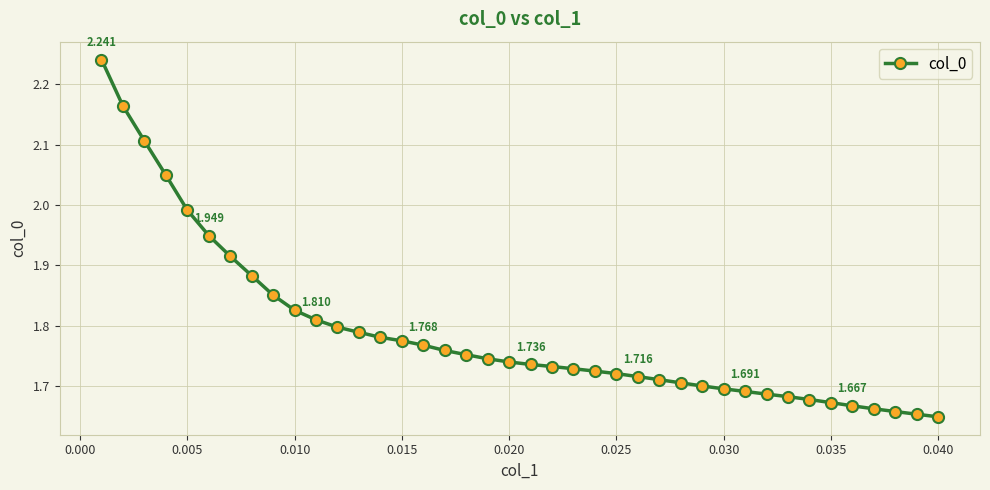

How many lines are shown in the chart?

1